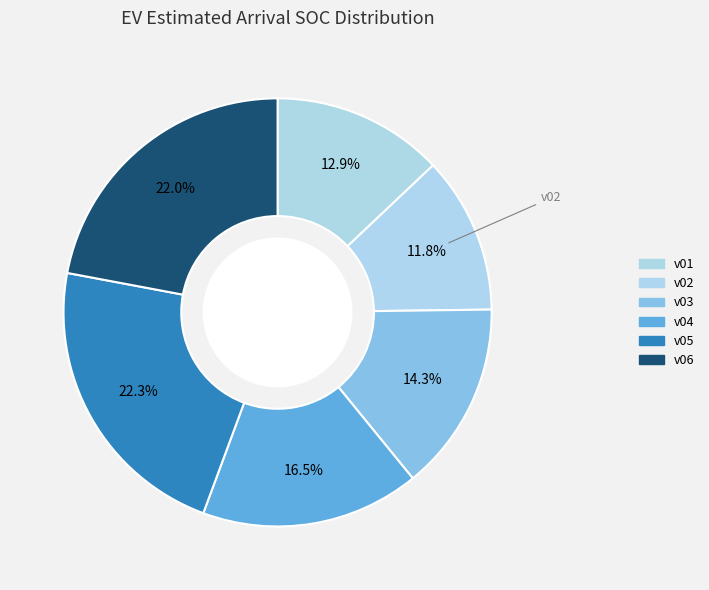

To the nearest percent, what is the difference between the v03 and v02 slice percentages?

2%